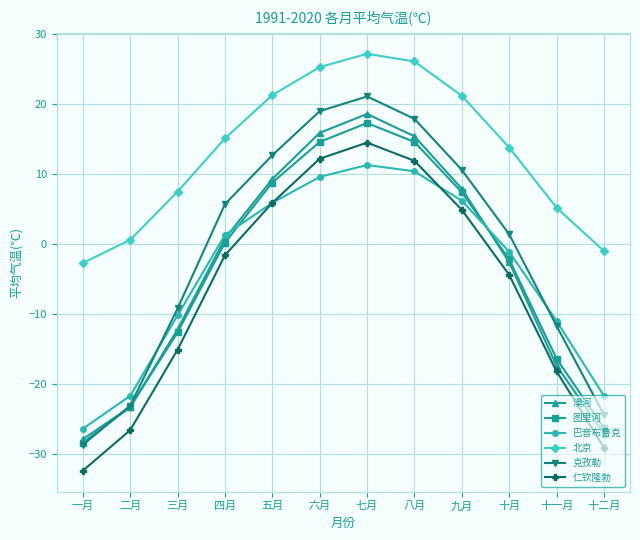

The value of 克孜勒 at 一月 is -15.4. True or false?

False